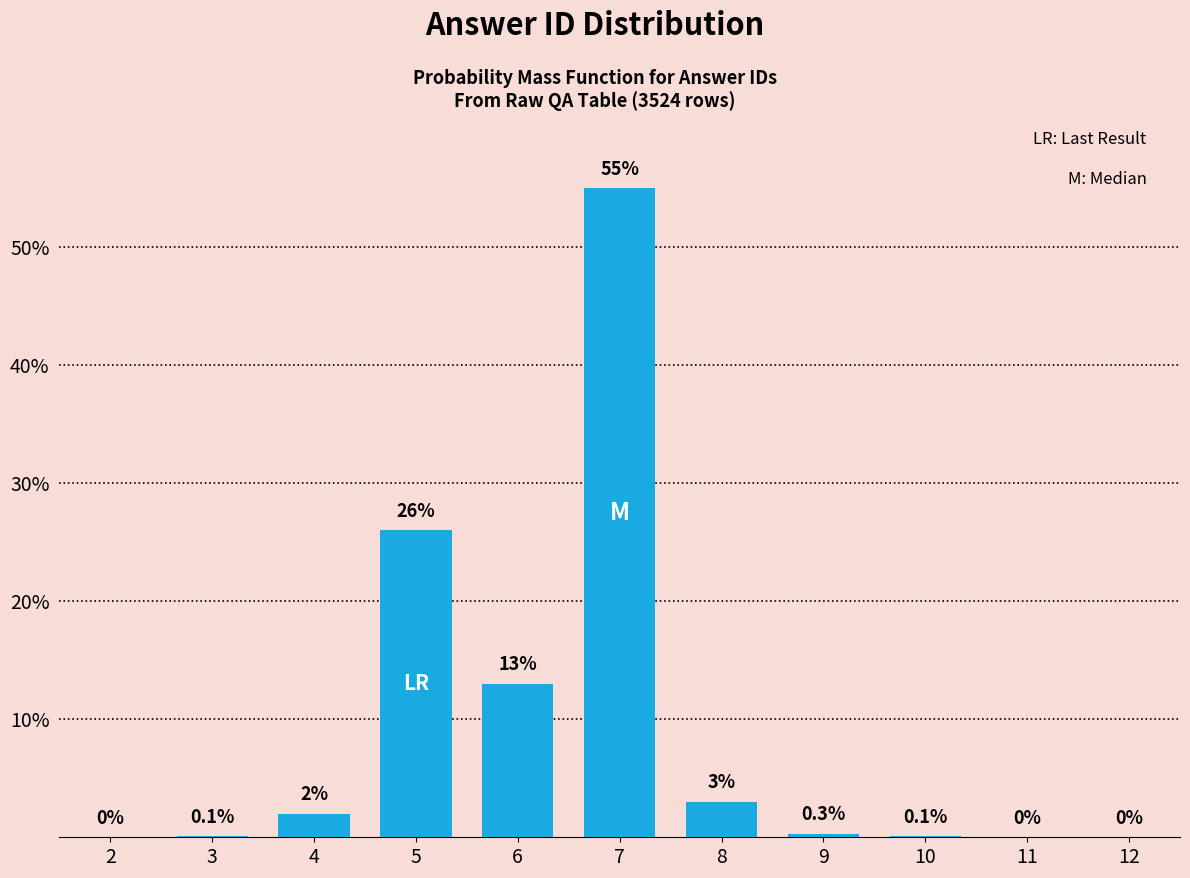

Reading left to right, transcribe all the data shown in this chart.

2=0.0	3=0.1	4=2.0	5=26.0	6=13.0	7=55.0	8=3.0	9=0.3	10=0.1	11=0.0	12=0.0